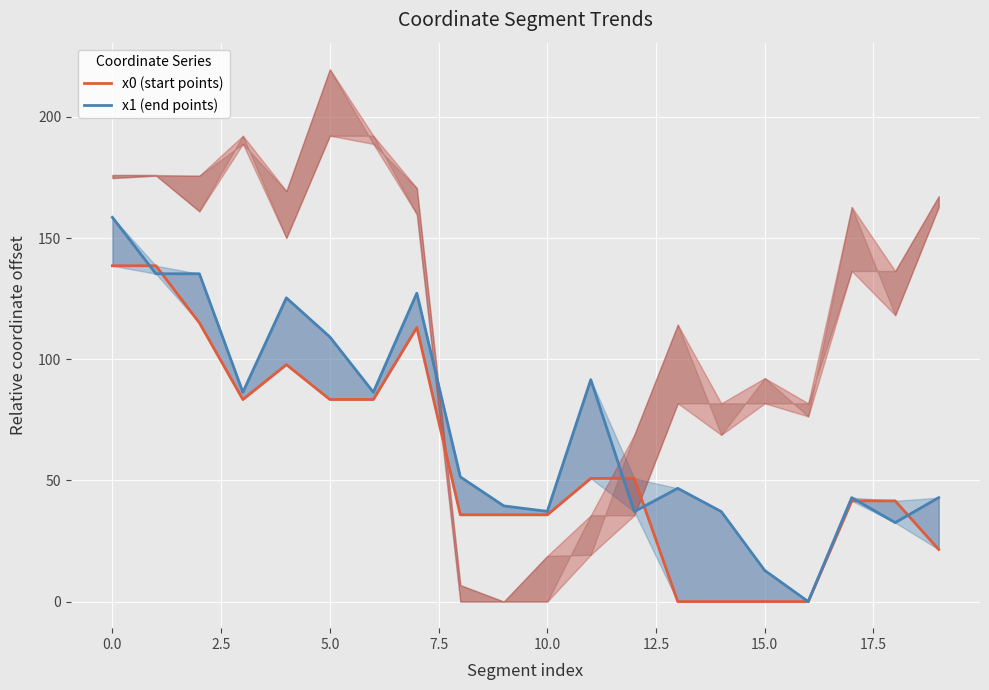

What is the difference between the maximum and minimum values in the x0 (start points) series?

138.6